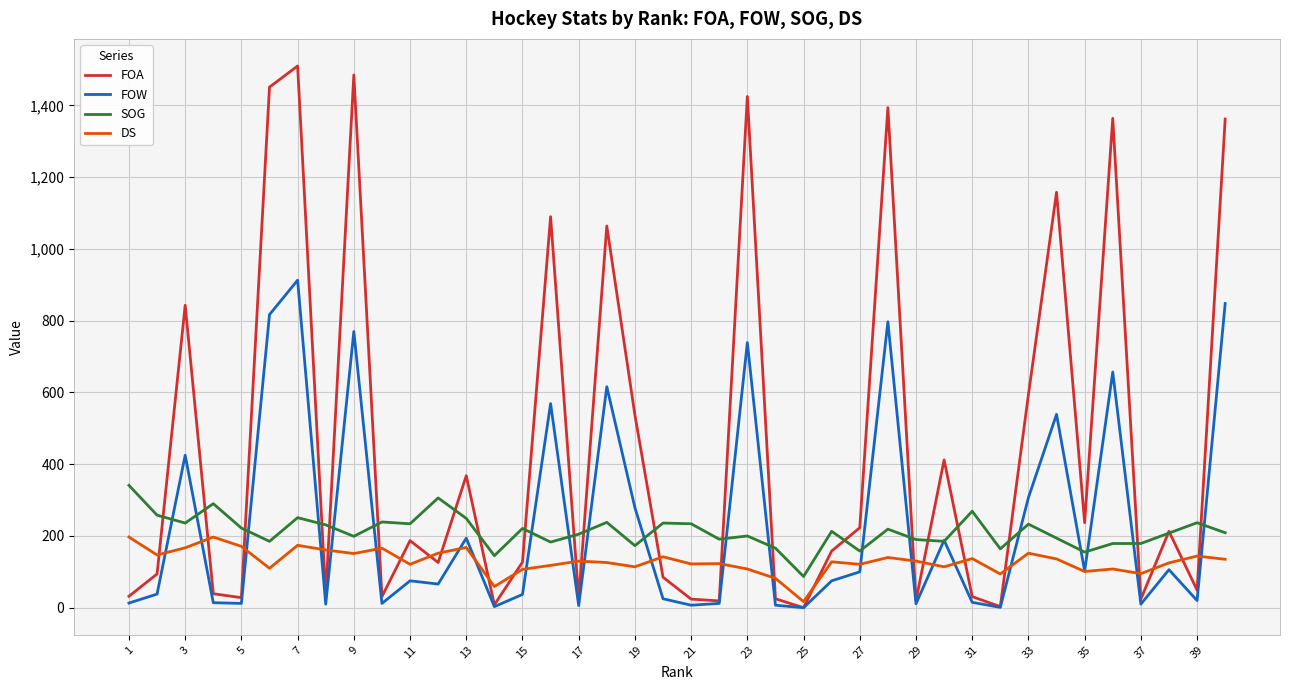

True or false: FOA has more than 1 interior local peaks.

True